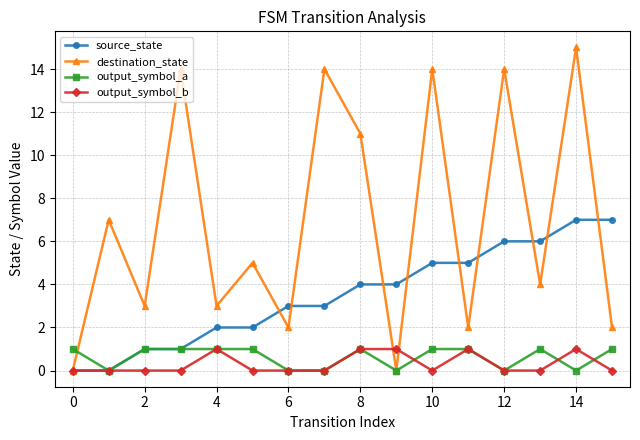

What is the maximum value shown in the chart?

15